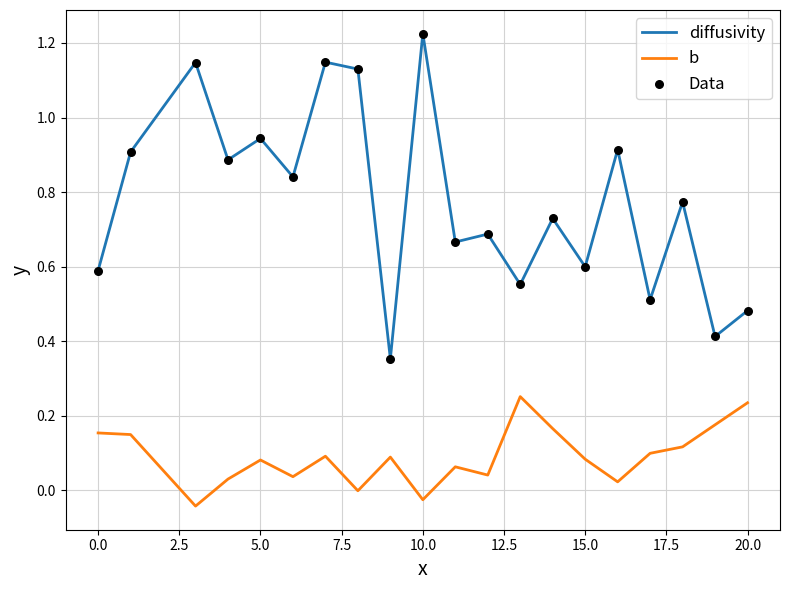

At how many categories does at least one series exceed 0?

20